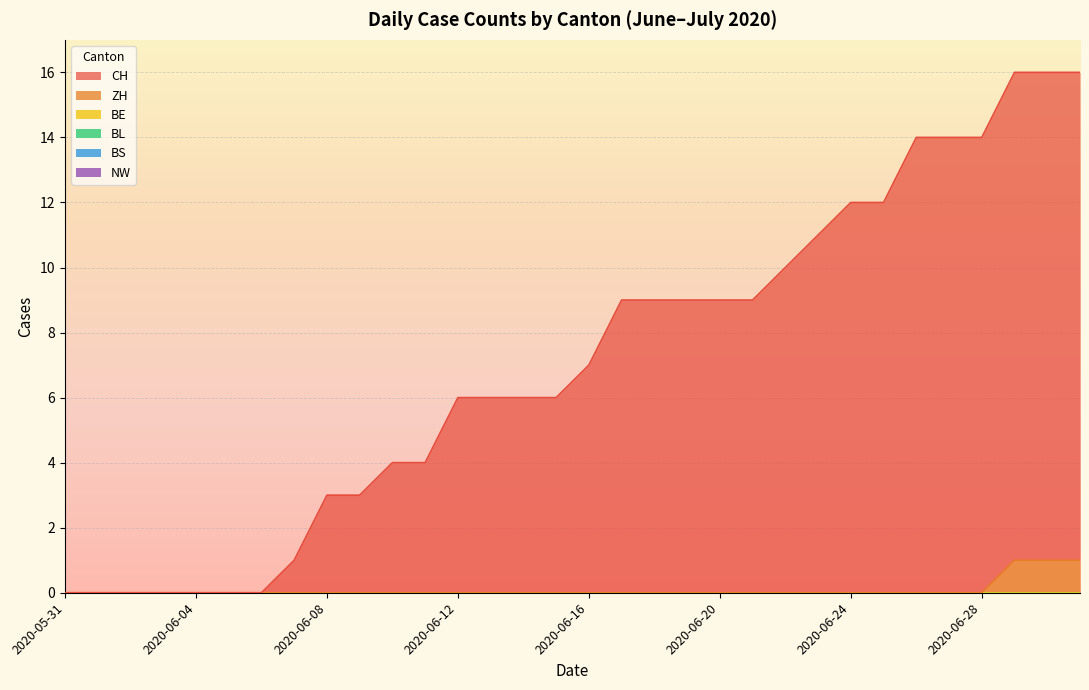

True or false: CH and BS intersect in this chart.

False